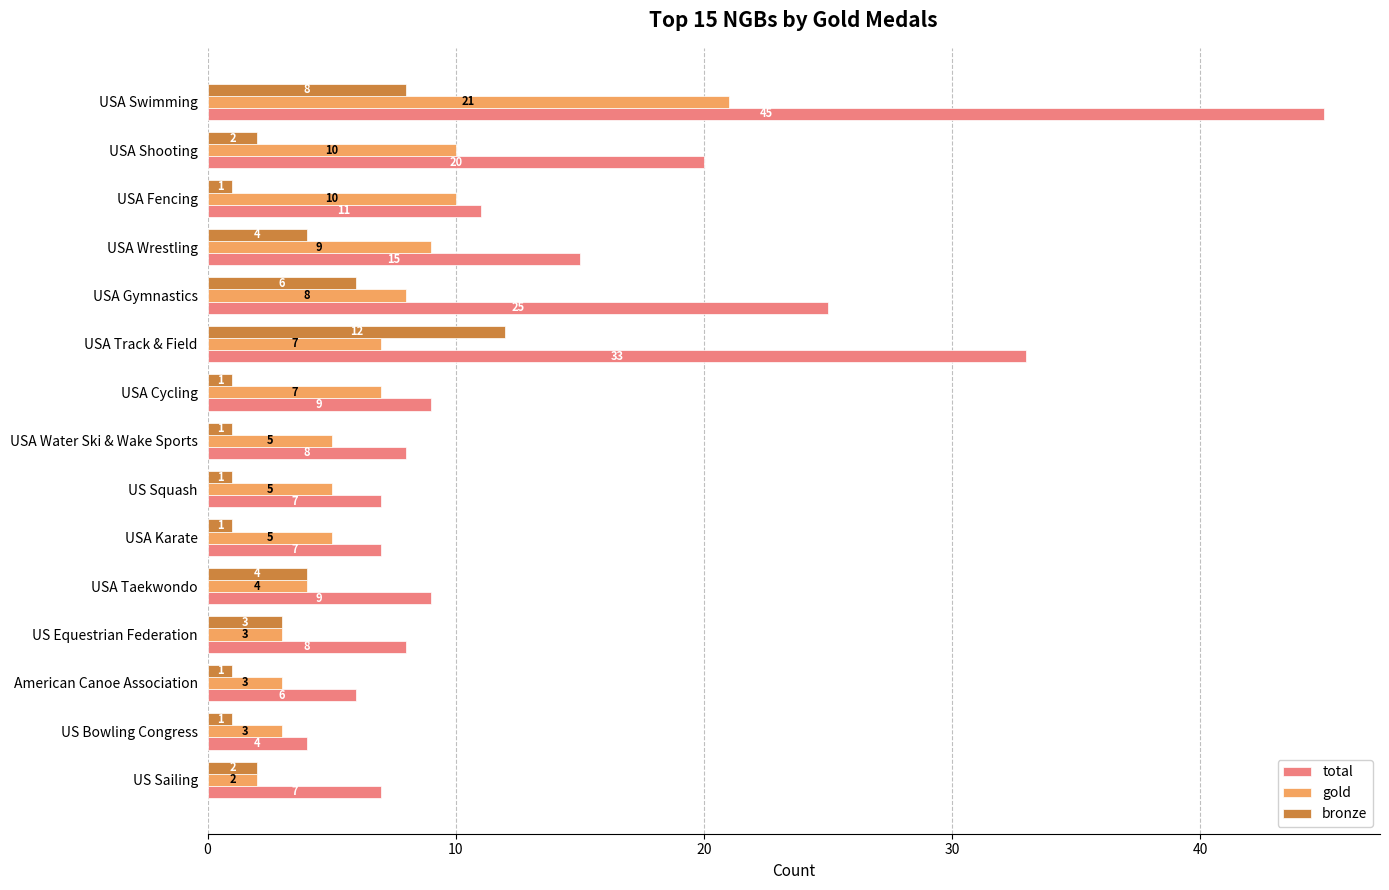

What are all the series names shown in the legend?

total, gold, bronze